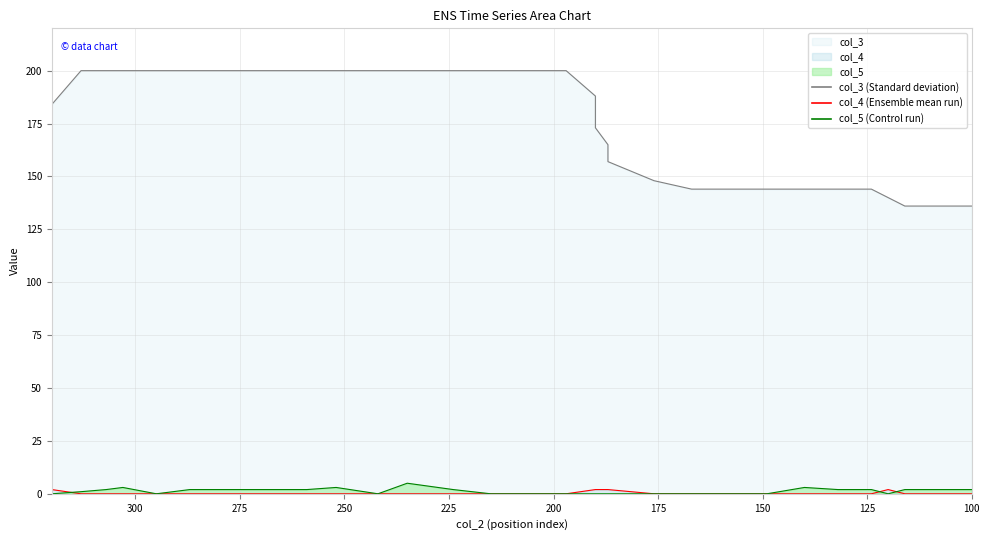

True or false: col_3 and col_5 intersect in this chart.

False